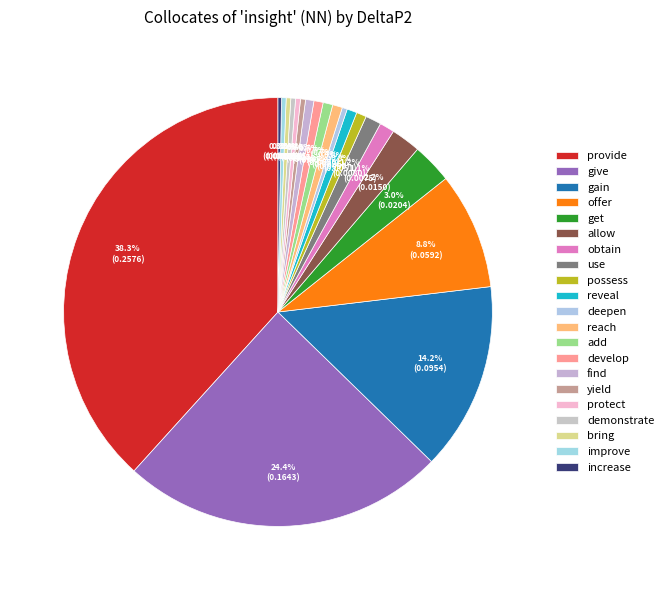

Rank the categories by value from highest to lowest.

provide, give, gain, offer, get, allow, use, obtain, possess, reveal, reach, add, develop, find, deepen, yield, protect, demonstrate, bring, improve, increase